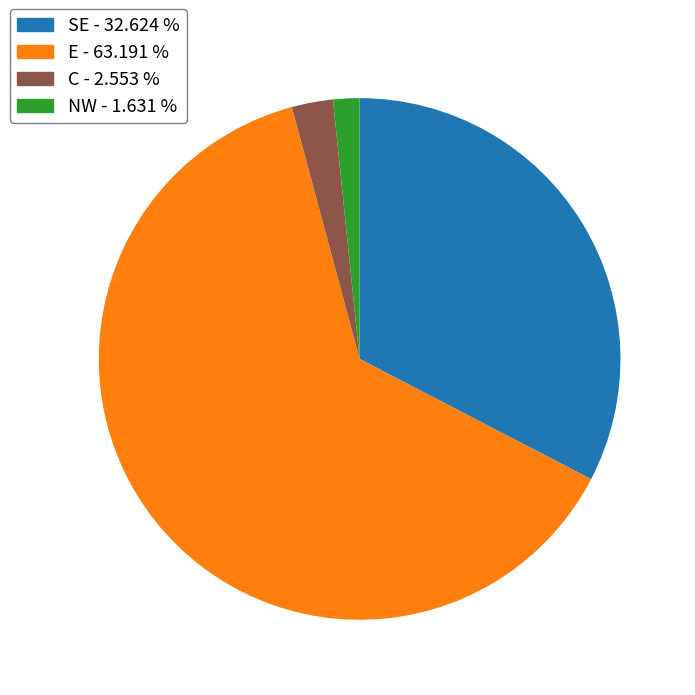

Is there a majority slice in this chart?

Yes